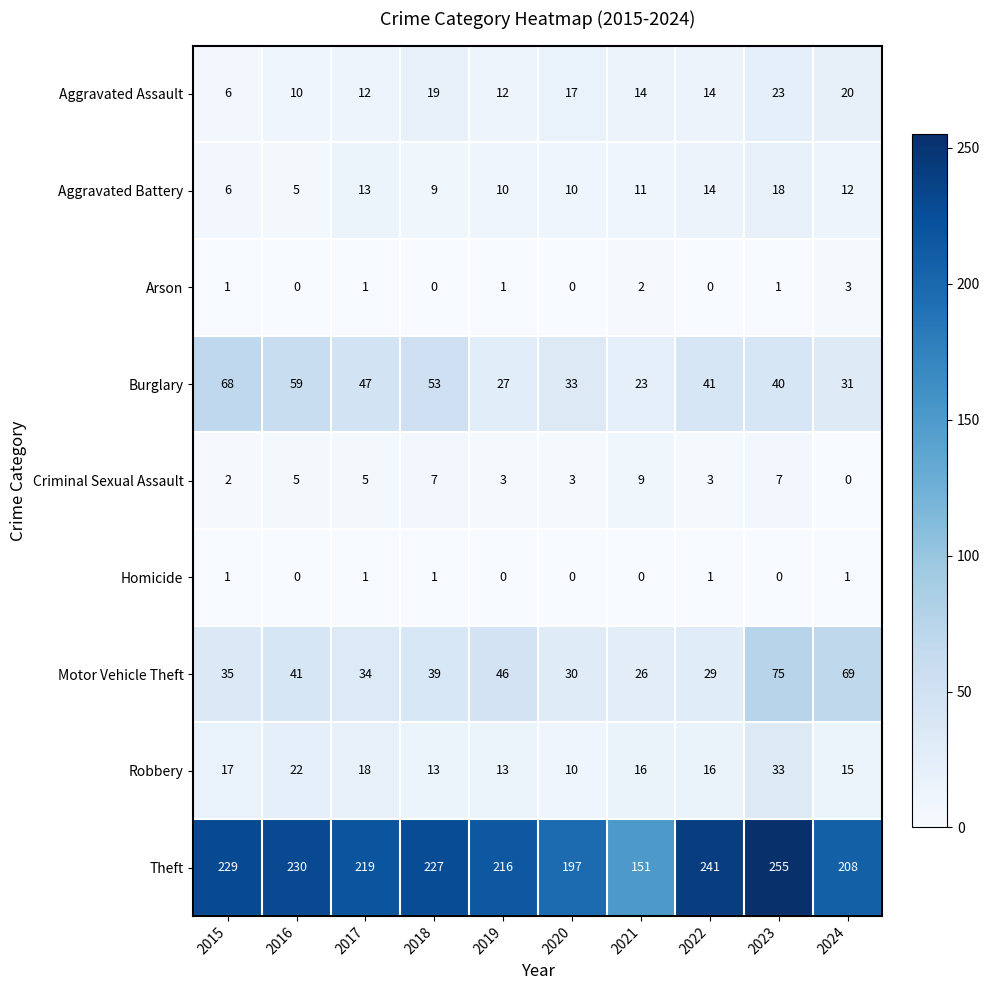

Where does the Aggravated Battery series first go above 11?

2017